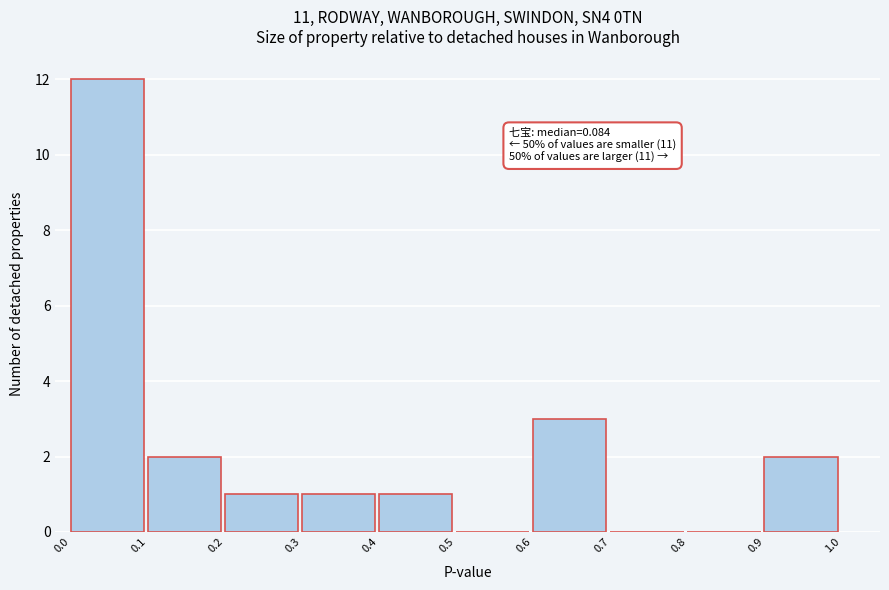

Which range on the x-axis has the tallest bar?

0.0 to 0.1